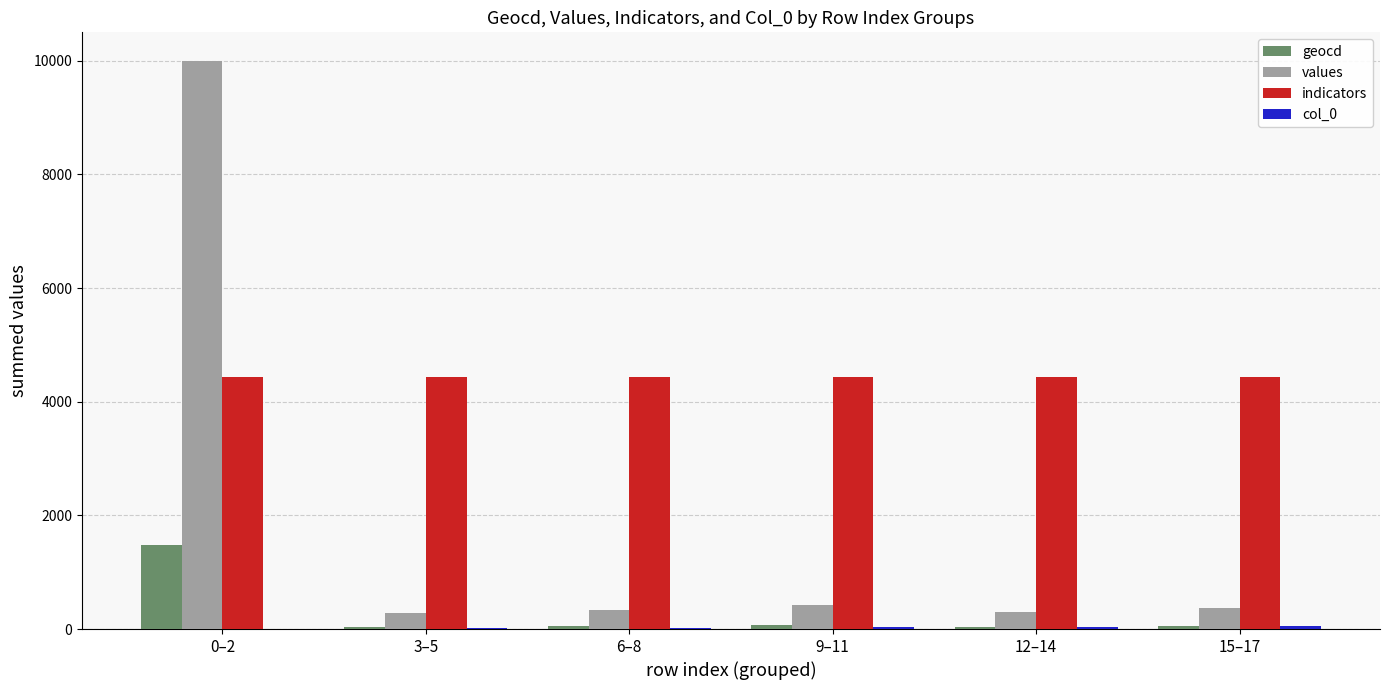

How many categories are shown in the chart?

6